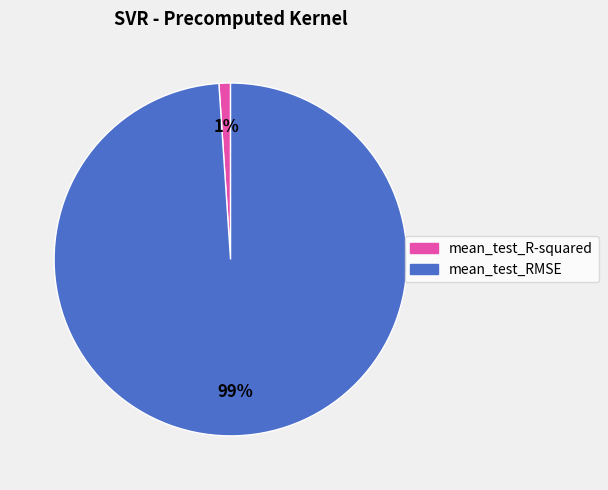

What is the largest slice in the pie chart?

mean_test_RMSE